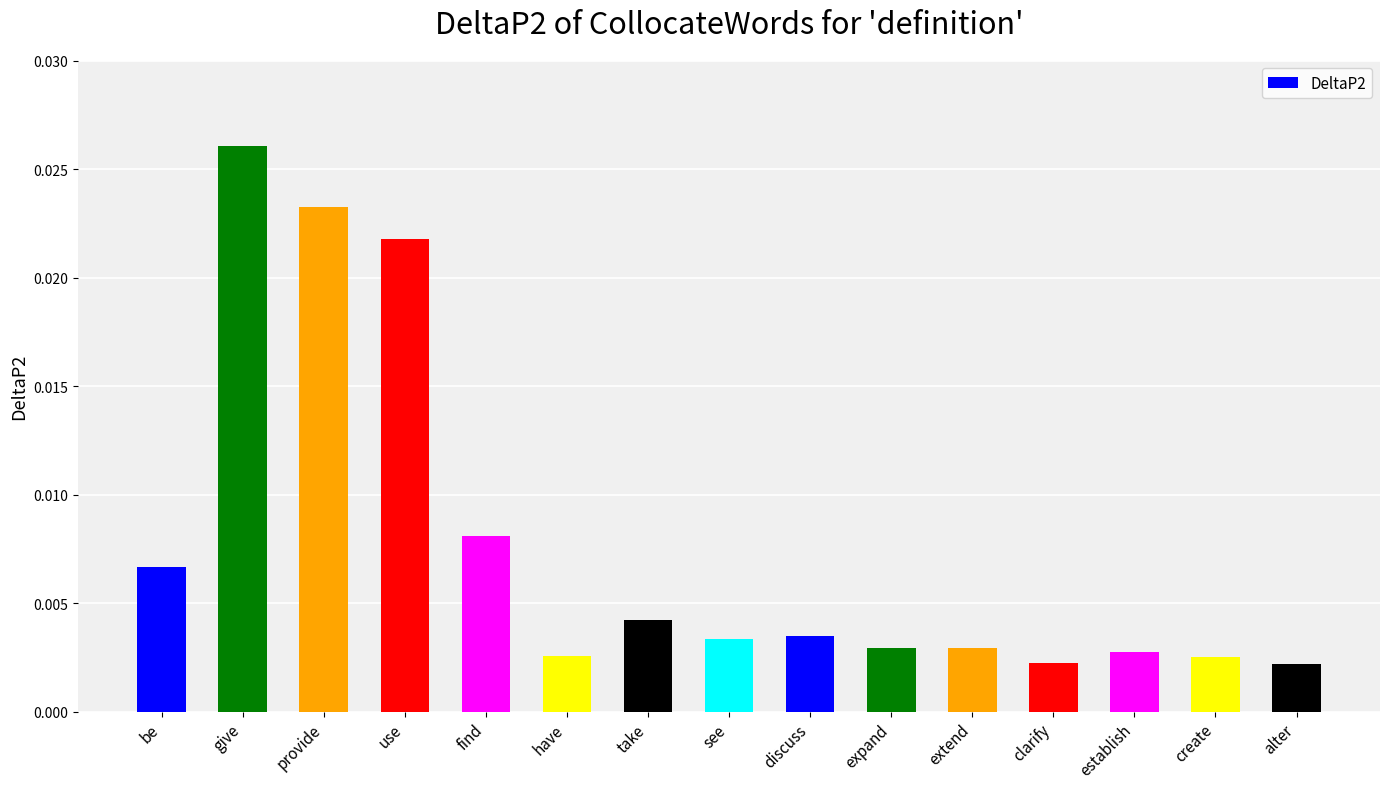

Which category has the highest value across all series?

give